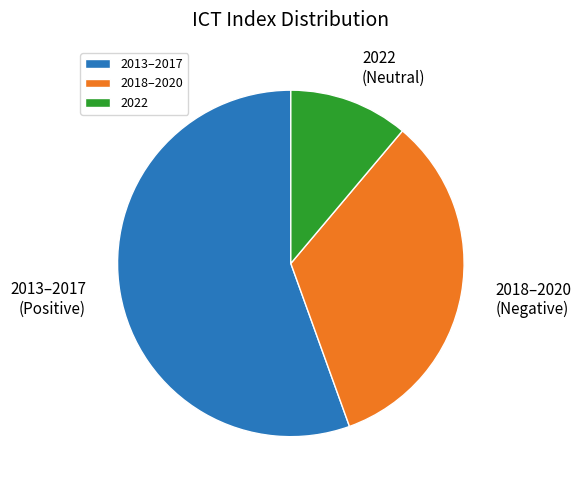

Is it true that 2018–2020 is 33% of the pie?

True